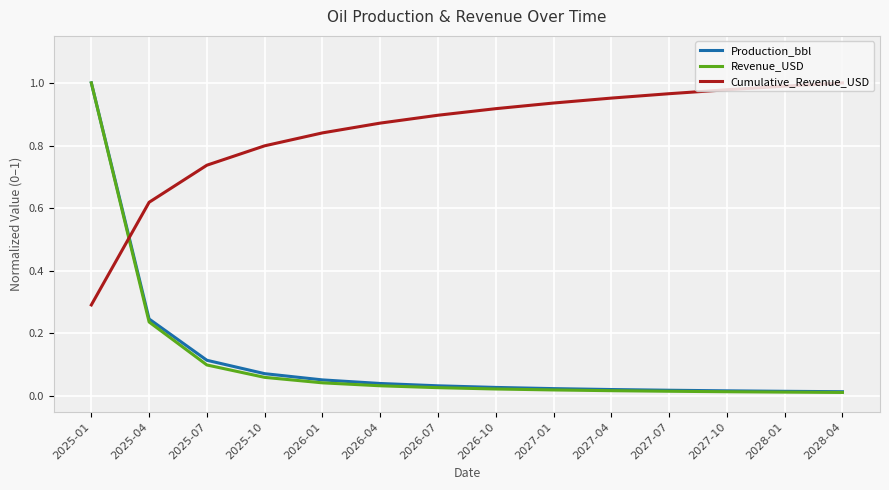

Between which two adjacent categories do Revenue_USD and Cumulative_Revenue_USD first intersect?

2025-01 and 2025-04